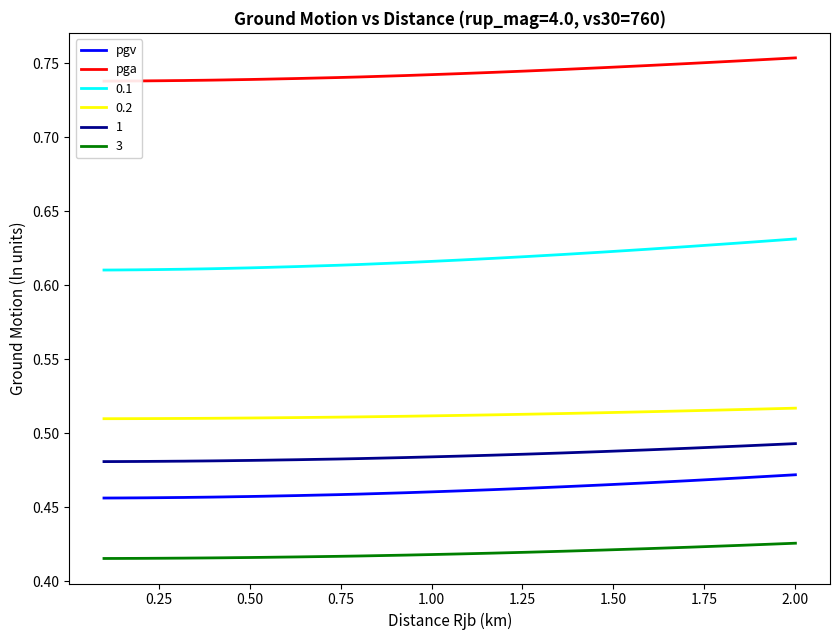

True or false: pgv and 3 intersect in this chart.

False